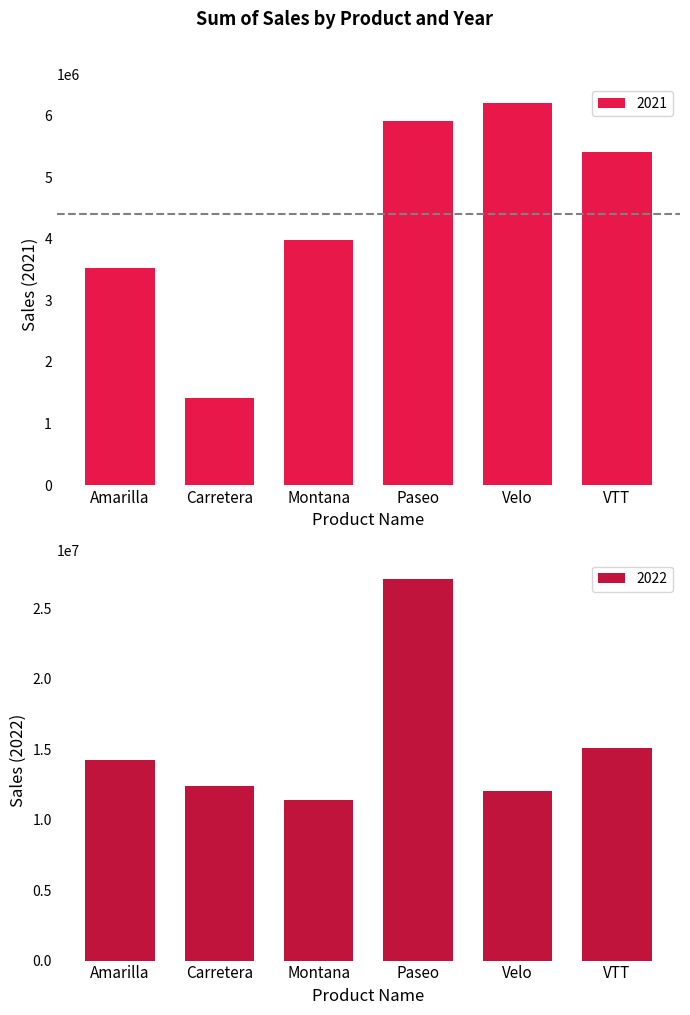

What is the lowest value of the 2022 series?

11415018.8